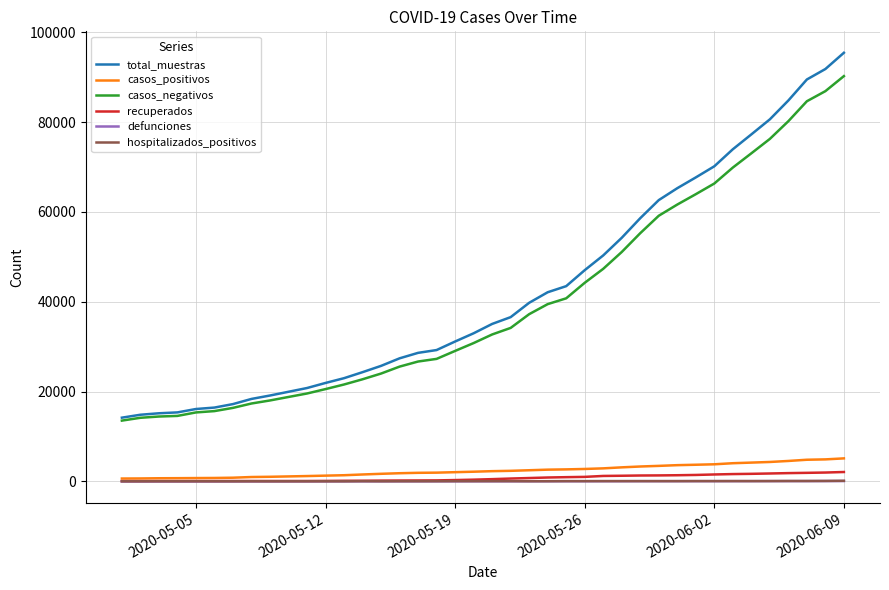

What is the greatest value displayed?

95442